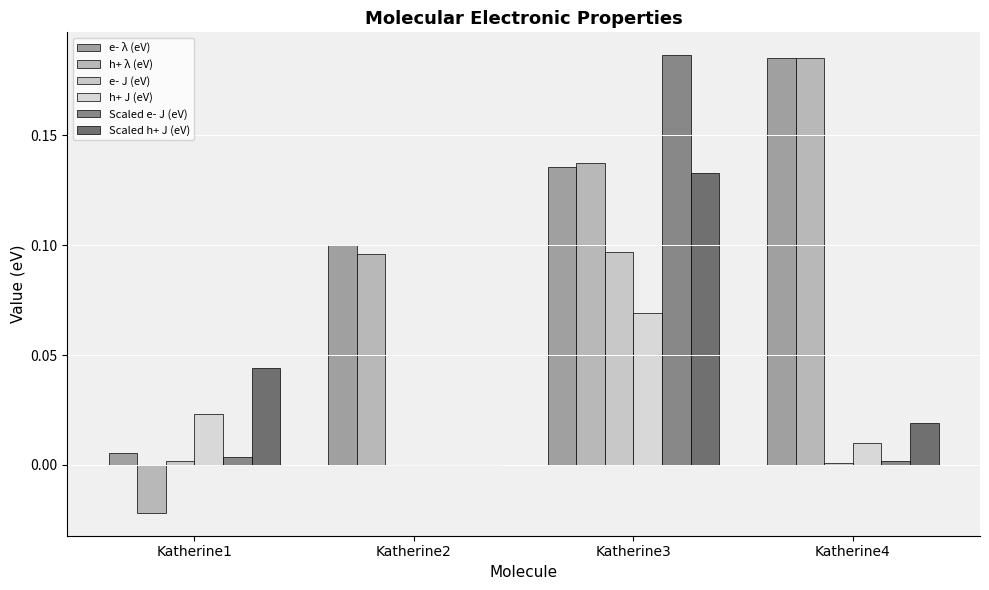

At how many categories does at least one series exceed 0?

4